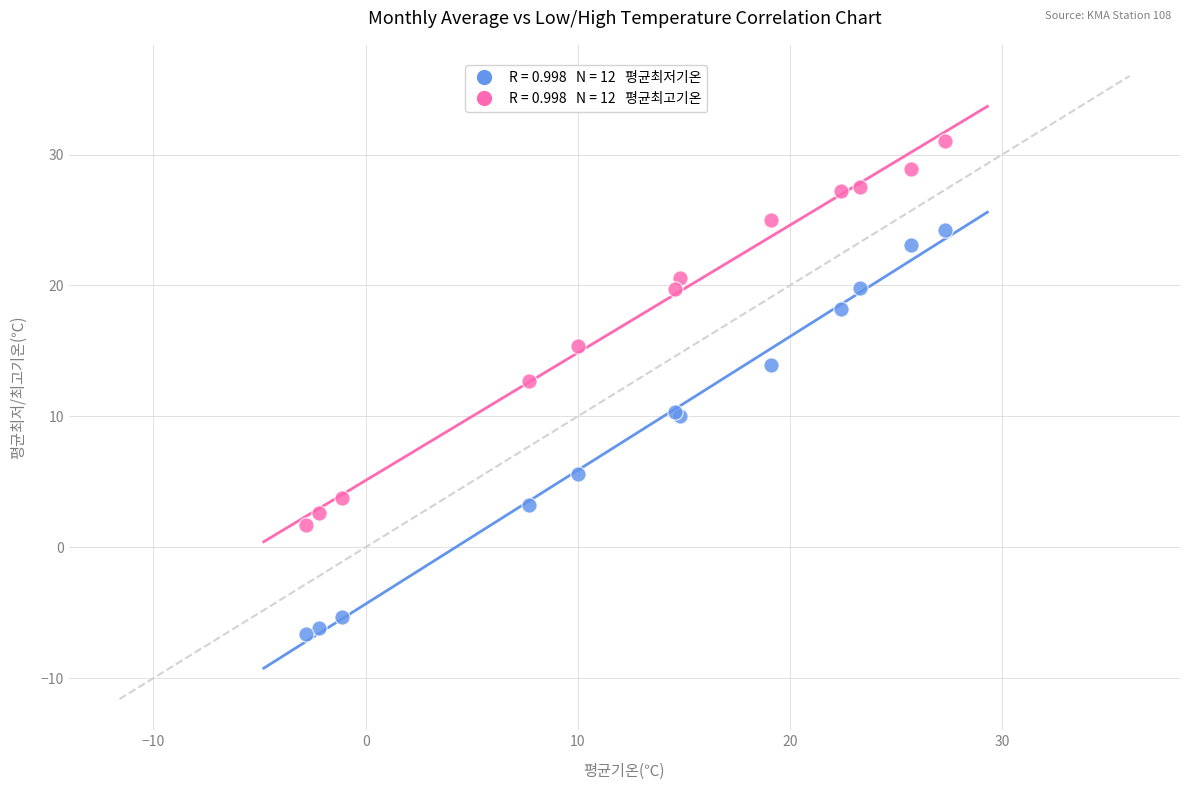

Across all series, what Y value is closest to 12?

12.7